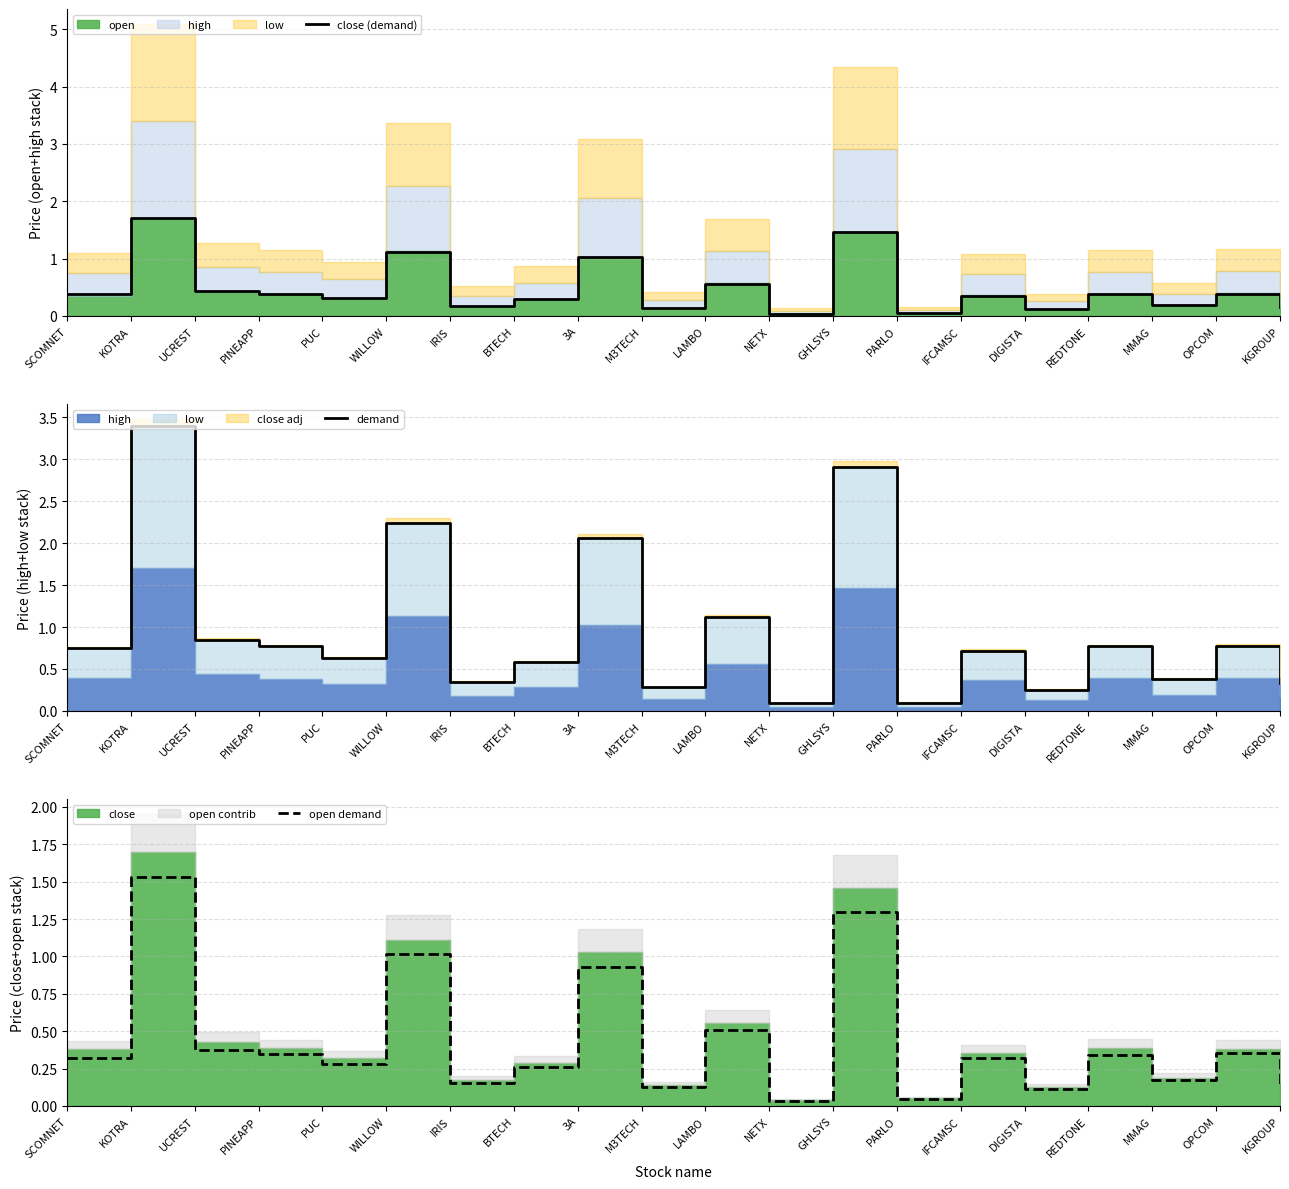

What is the sum of the open demand values at BTECH and KGROUP?

0.4